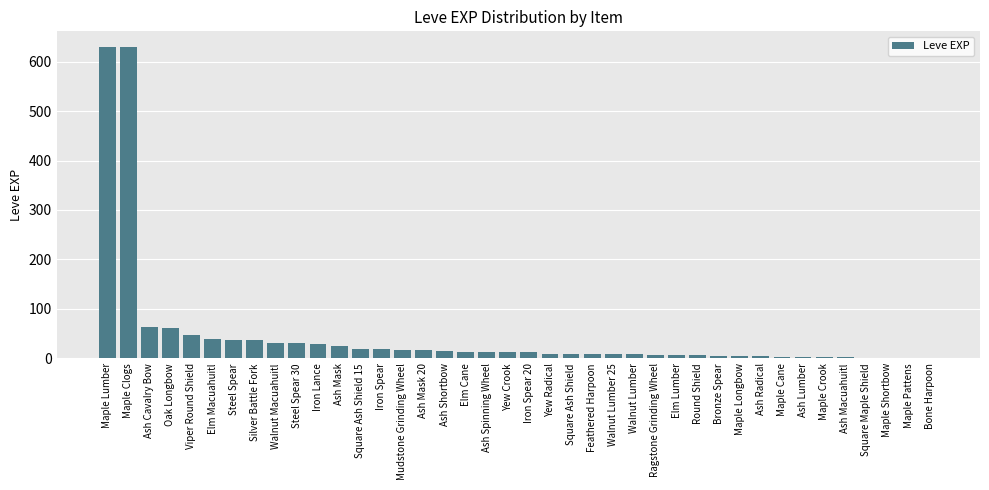

Read the value at Maple Clogs.

630